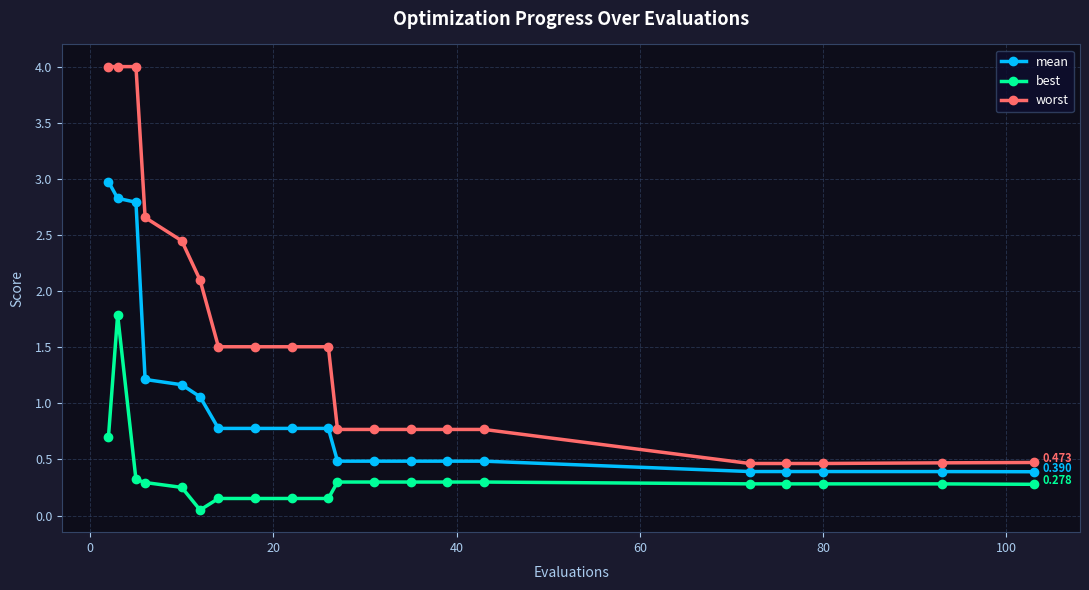

True or false: mean and best intersect in this chart.

False